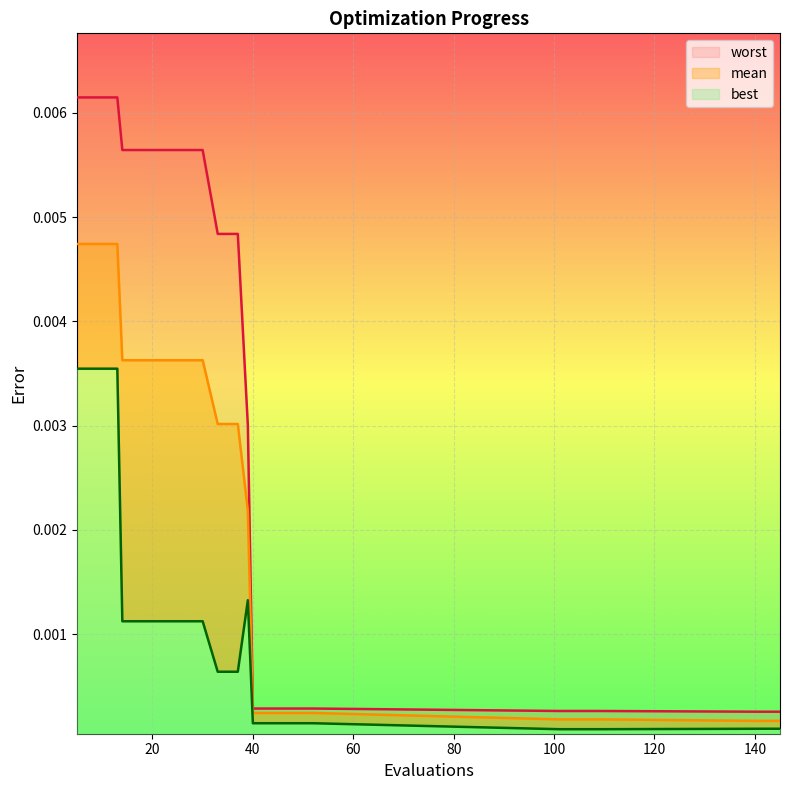

True or false: worst and best cross at least once.

False